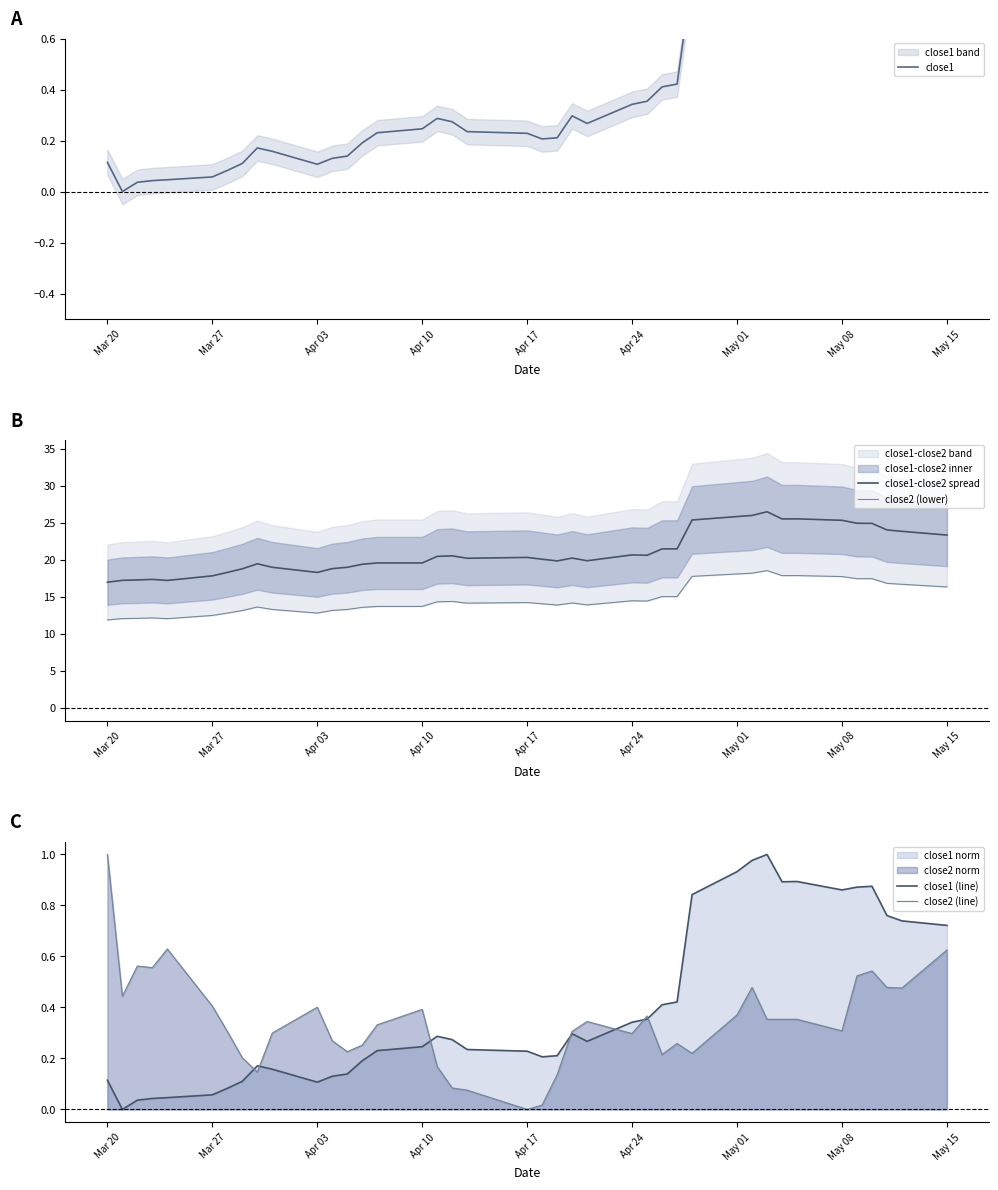

What is the value of the close2 (line) point at the 5th from the left?

0.6